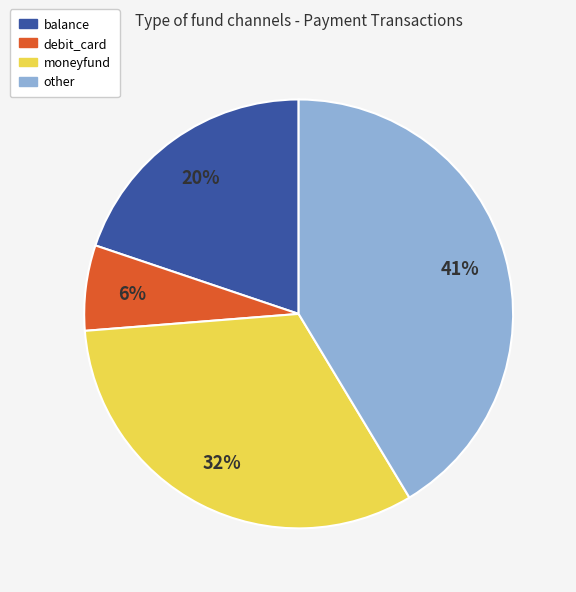

Does any single category account for the majority?

No